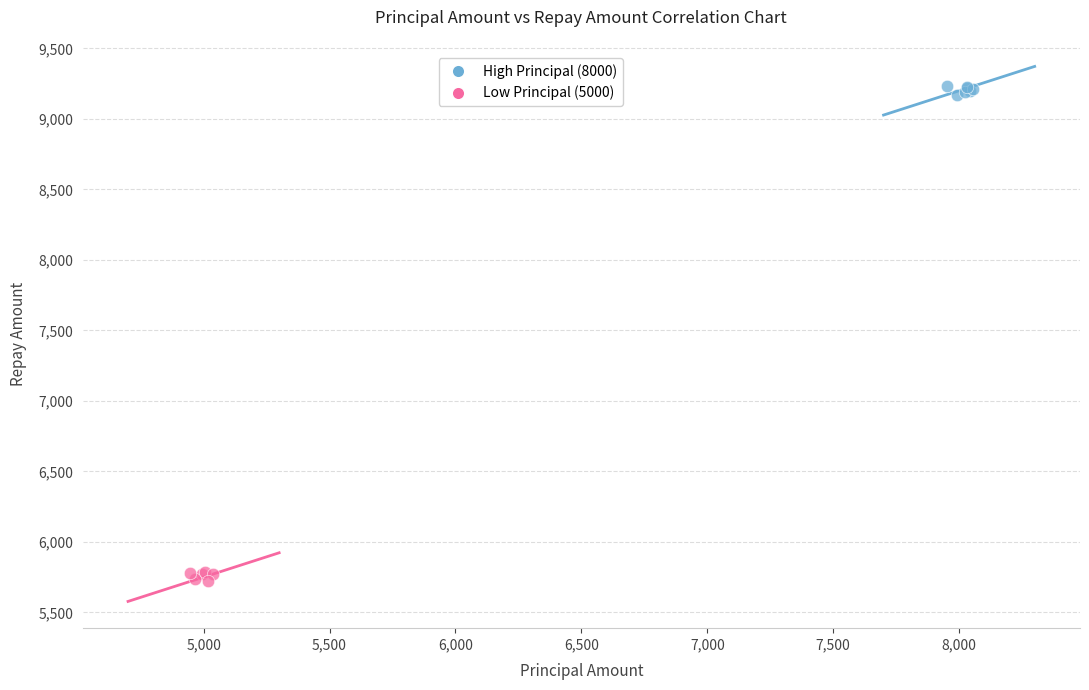

Which series reaches the maximum Y coordinate?

High Principal (8000)